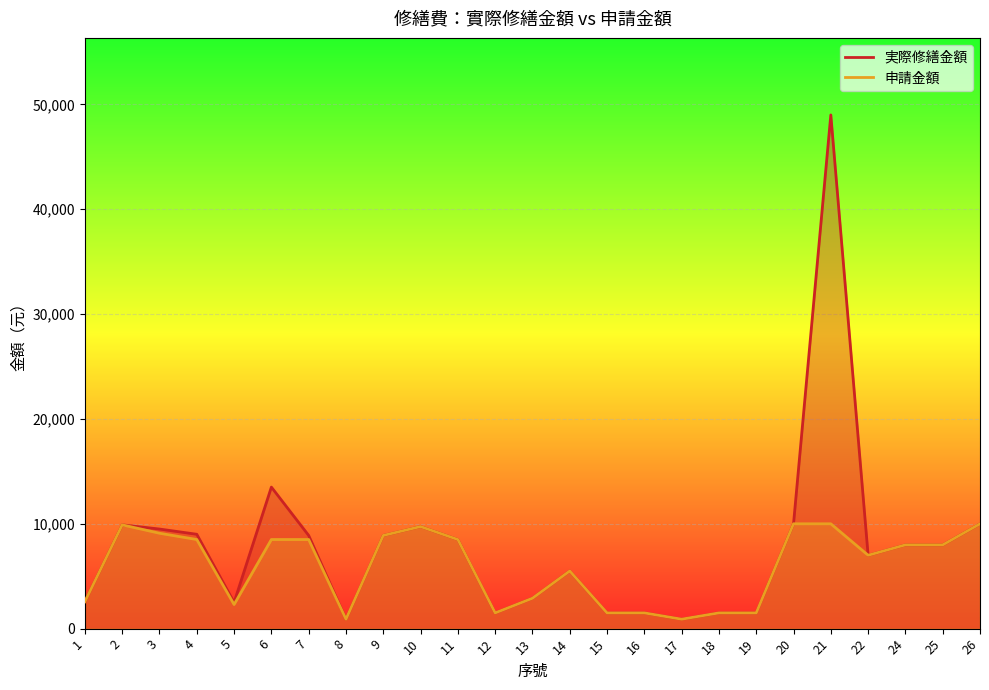

What is the minimum value for 実際修繕金額?

900